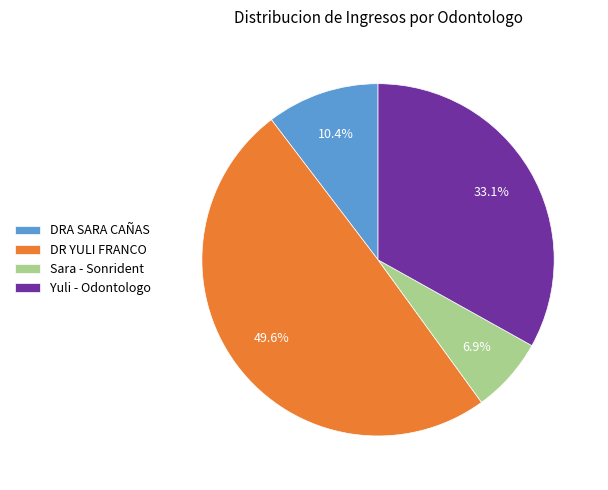

The Yuli - Odontologo slice represents 20% of the pie. True or false?

False